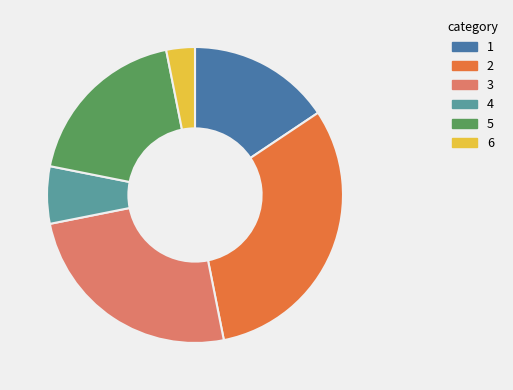

Rank the categories by value from lowest to highest.

6, 4, 1, 5, 3, 2